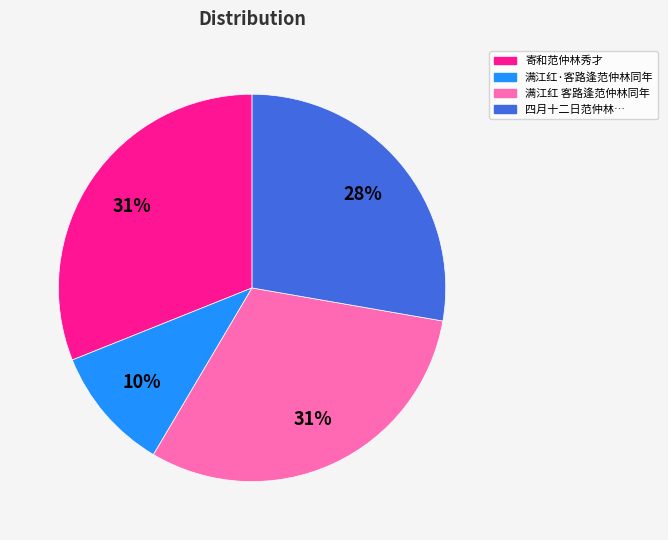

To the nearest percent, what is the difference between the largest and smallest slice percentages?

21%